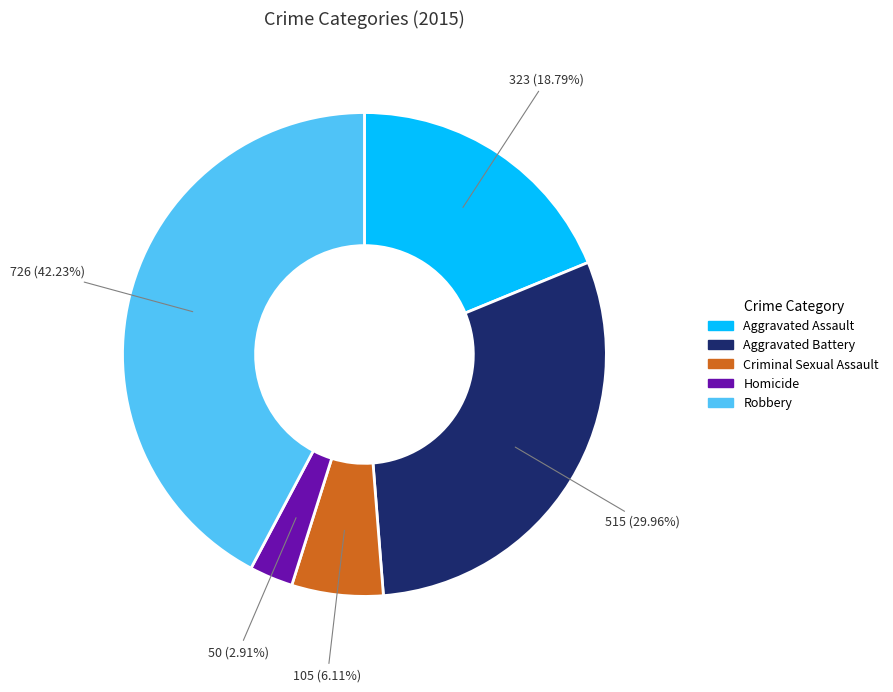

Count the number of slices in the pie.

5